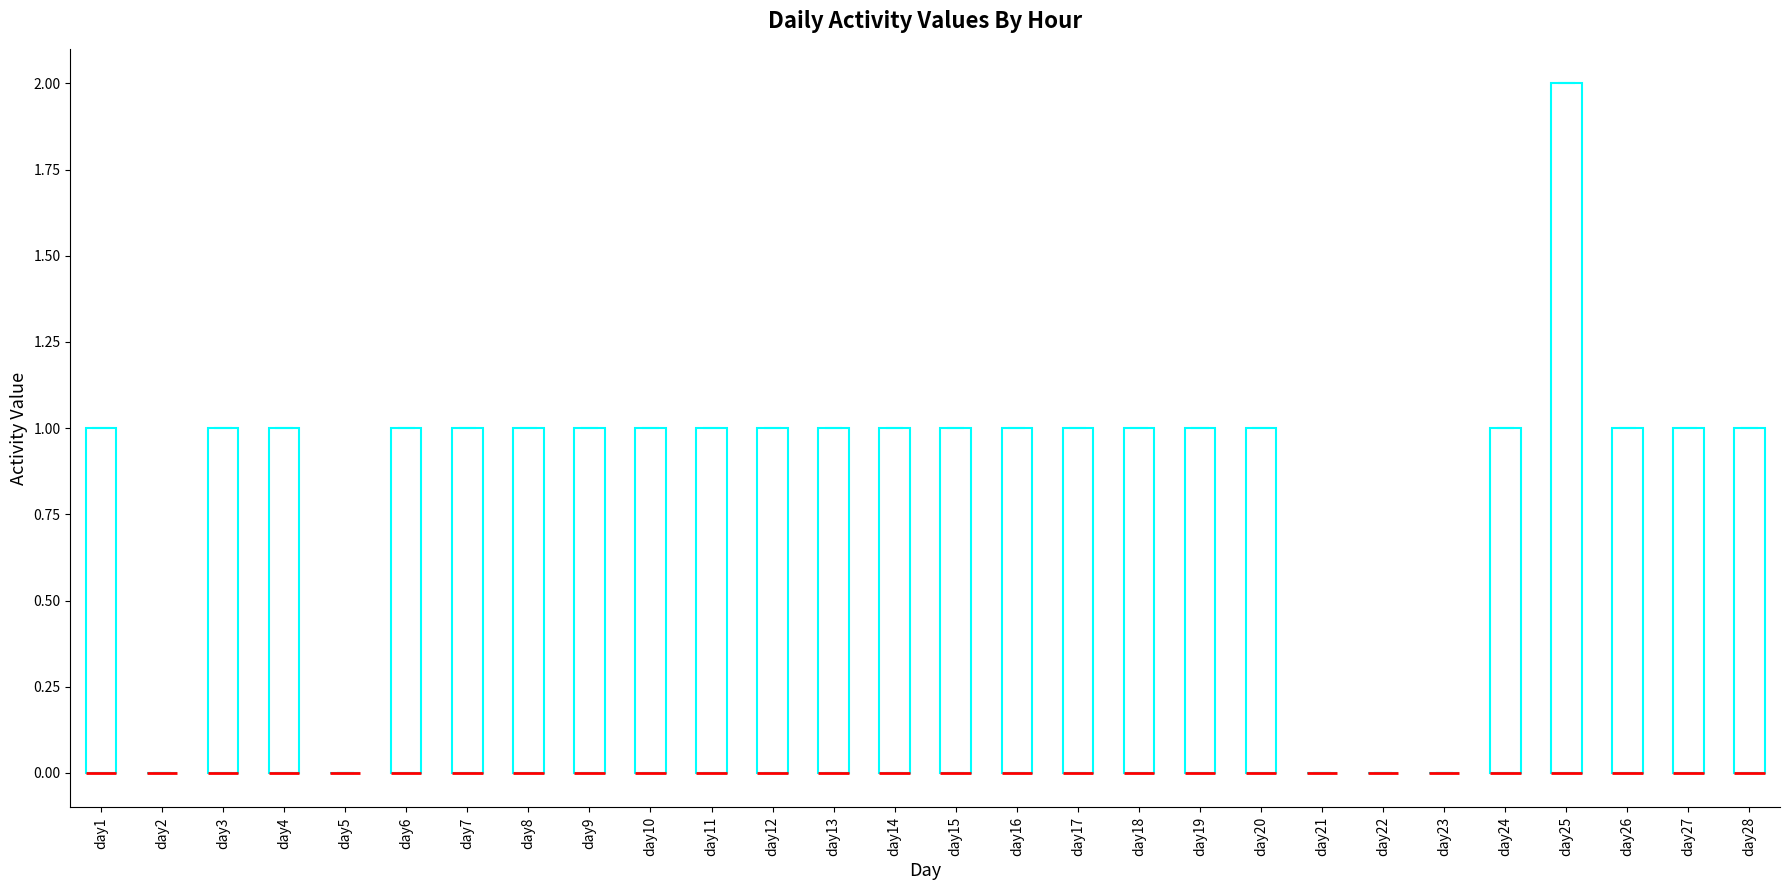

Reading left to right, transcribe this box plot: for each box, give where its median line is, the range the box spans, and where its two whiskers end, as read against the y-axis. The values are not printed on the chart, so give them approximately, as read against the axis.

day1: median 0 (drawn on the box's lower edge), box 0 to 1, whiskers 0 to 1
day2: box collapsed to a line at 0, whiskers 0 to 0
day3: median 0 (drawn on the box's lower edge), box 0 to 1, whiskers 0 to 1
day4: median 0 (drawn on the box's lower edge), box 0 to 1, whiskers 0 to 1
day5: box collapsed to a line at 0, whiskers 0 to 0
day6: median 0 (drawn on the box's lower edge), box 0 to 1, whiskers 0 to 1
day7: median 0 (drawn on the box's lower edge), box 0 to 1, whiskers 0 to 1
day8: median 0 (drawn on the box's lower edge), box 0 to 1, whiskers 0 to 1
day9: median 0 (drawn on the box's lower edge), box 0 to 1, whiskers 0 to 1
day10: median 0 (drawn on the box's lower edge), box 0 to 1, whiskers 0 to 1
day11: median 0 (drawn on the box's lower edge), box 0 to 1, whiskers 0 to 1
day12: median 0 (drawn on the box's lower edge), box 0 to 1, whiskers 0 to 1
day13: median 0 (drawn on the box's lower edge), box 0 to 1, whiskers 0 to 1
day14: median 0 (drawn on the box's lower edge), box 0 to 1, whiskers 0 to 1
day15: median 0 (drawn on the box's lower edge), box 0 to 1, whiskers 0 to 1
day16: median 0 (drawn on the box's lower edge), box 0 to 1, whiskers 0 to 1
day17: median 0 (drawn on the box's lower edge), box 0 to 1, whiskers 0 to 1
day18: median 0 (drawn on the box's lower edge), box 0 to 1, whiskers 0 to 1
day19: median 0 (drawn on the box's lower edge), box 0 to 1, whiskers 0 to 1
day20: median 0 (drawn on the box's lower edge), box 0 to 1, whiskers 0 to 1
day21: box collapsed to a line at 0, whiskers 0 to 0
day22: box collapsed to a line at 0, whiskers 0 to 0
day23: box collapsed to a line at 0, whiskers 0 to 0
day24: median 0 (drawn on the box's lower edge), box 0 to 1, whiskers 0 to 1
day25: median 0 (drawn on the box's lower edge), box 0 to 2, whiskers 0 to 2
day26: median 0 (drawn on the box's lower edge), box 0 to 1, whiskers 0 to 1
day27: median 0 (drawn on the box's lower edge), box 0 to 1, whiskers 0 to 1
day28: median 0 (drawn on the box's lower edge), box 0 to 1, whiskers 0 to 1